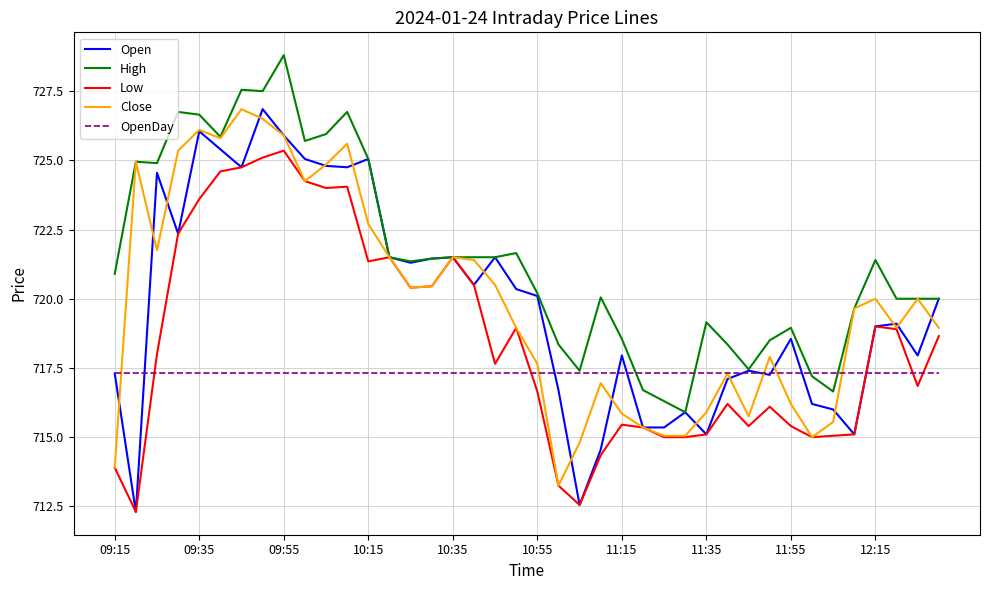

How many distinct data groups are displayed?

5